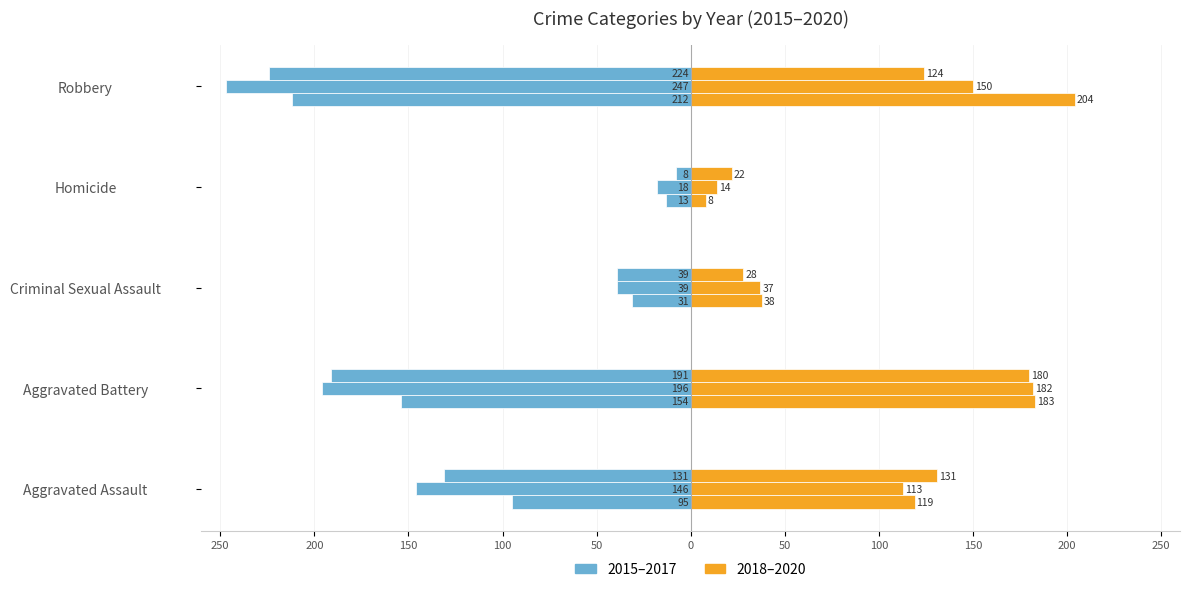

The 2018 (with mortgage) series shows 11 at Criminal Sexual Assault. True or false?

False